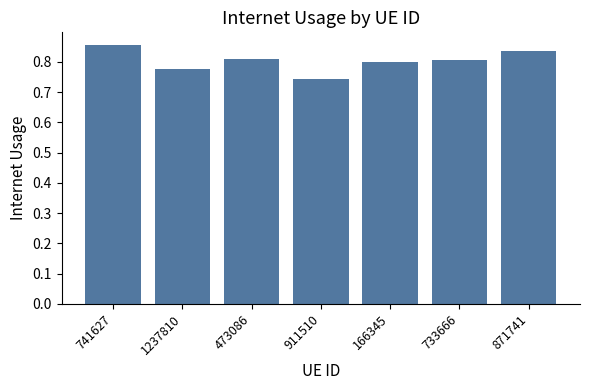

Where is the data nearest to the value 0?

911510